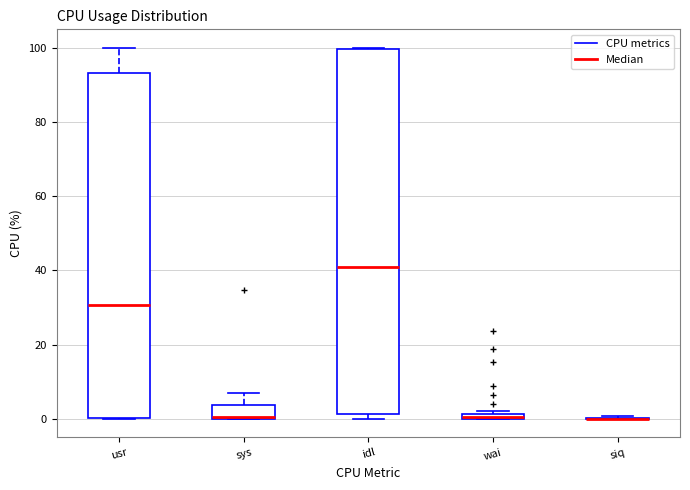

Where is the lower edge of the box for idl on the y-axis? The values are not printed on the chart, so give them approximately, as read against the axis.

2